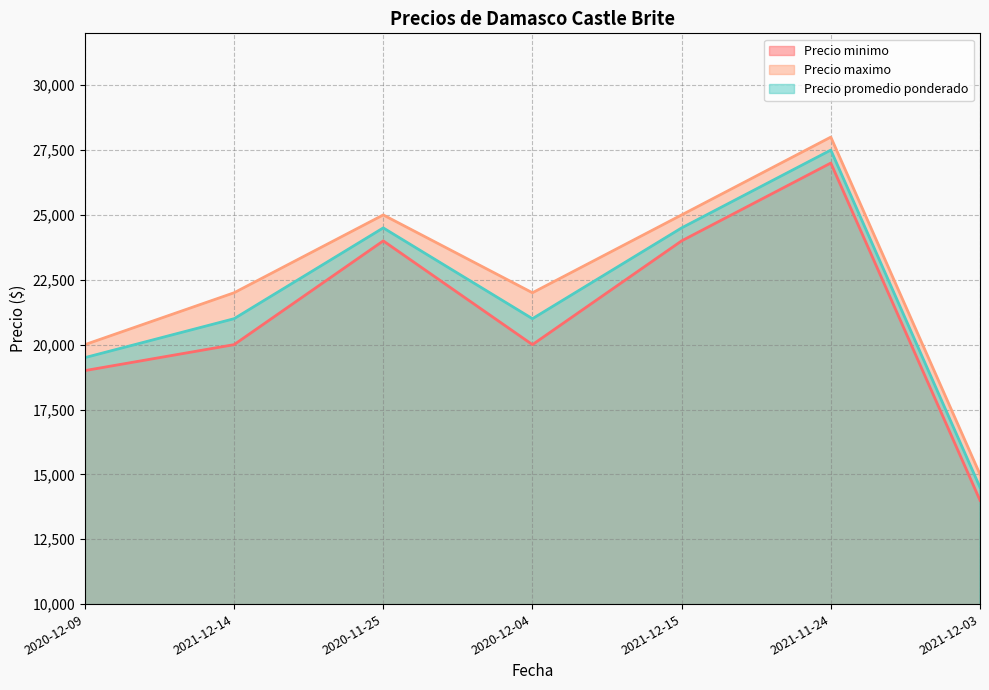

Does the chart display data point markers on the line(s)?

No